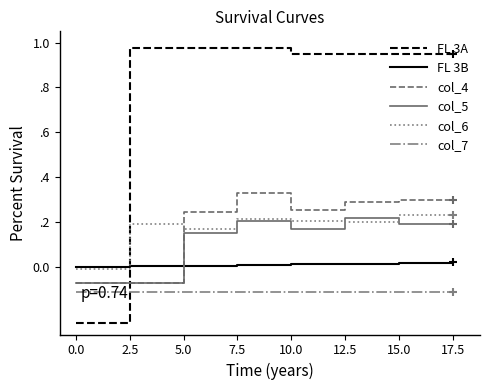

What is the total value across all series at 0.0?

-0.5